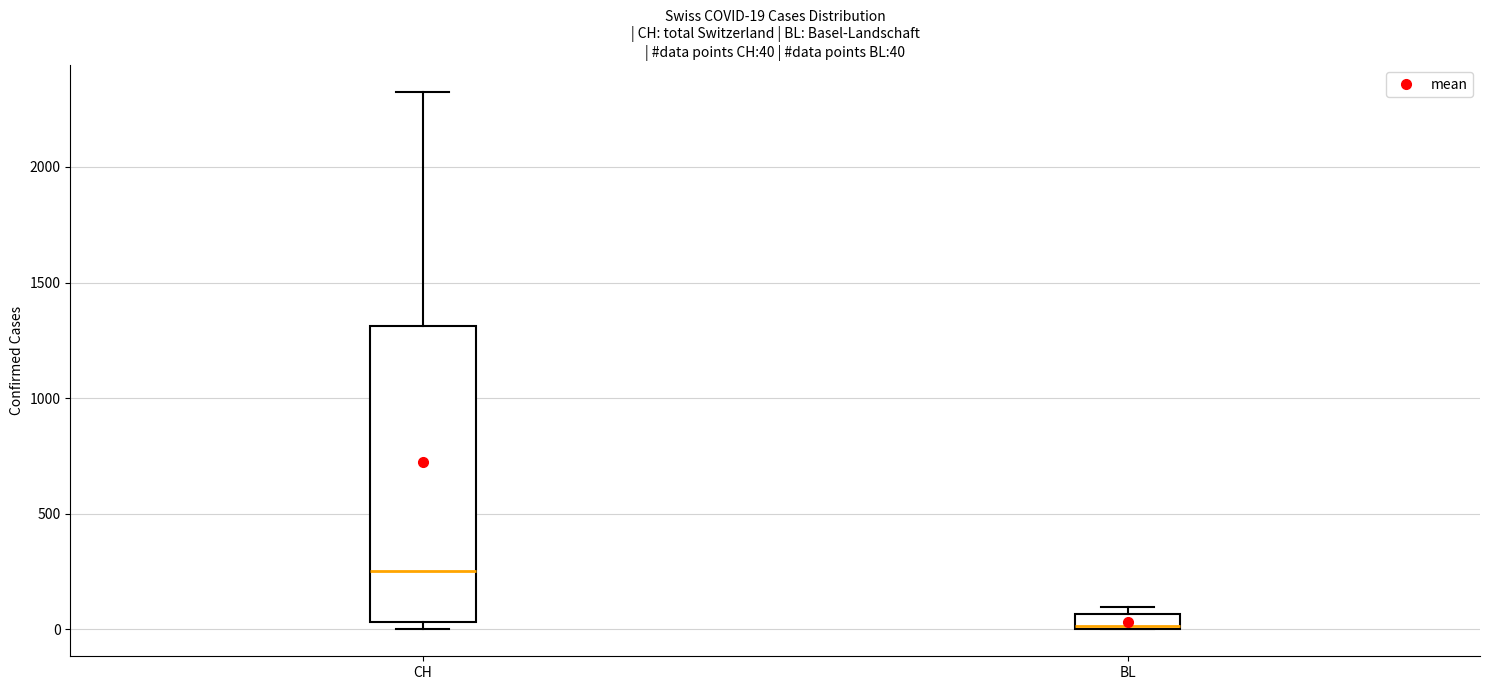

Which box's median line is the highest?

CH